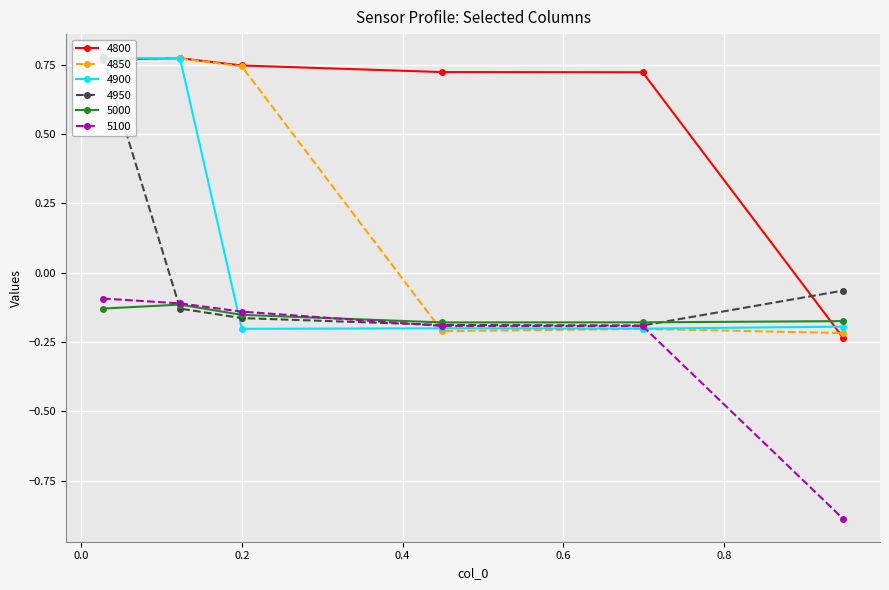

At how many categories does at least one series exceed 0?

5